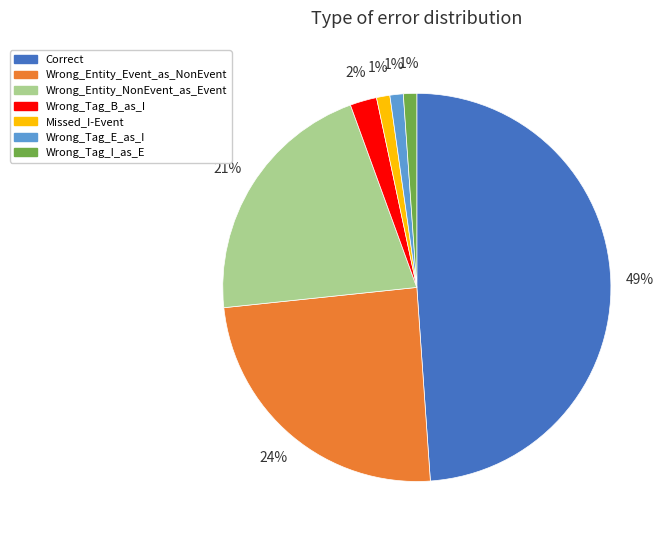

Is it true that Wrong_Tag_I_as_E is 1% of the pie?

True